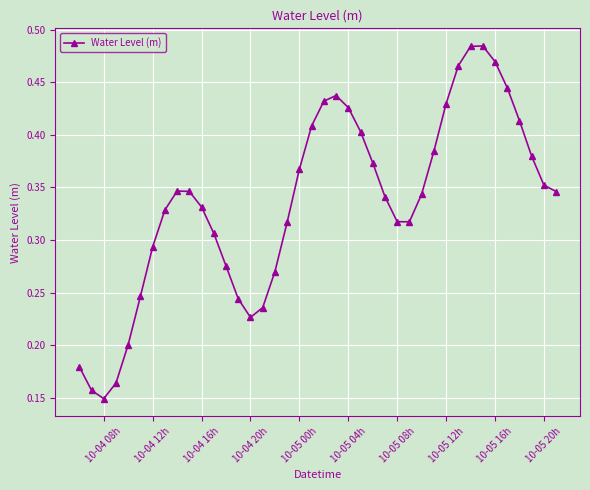

How many interior local peaks (higher than both neighbors) does the data have?

3